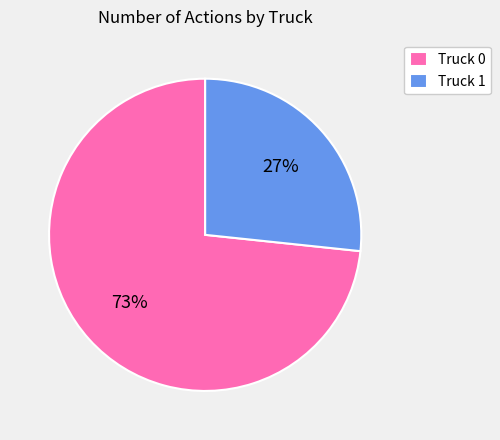

Between Truck 1 and Truck 0, which is larger?

Truck 0